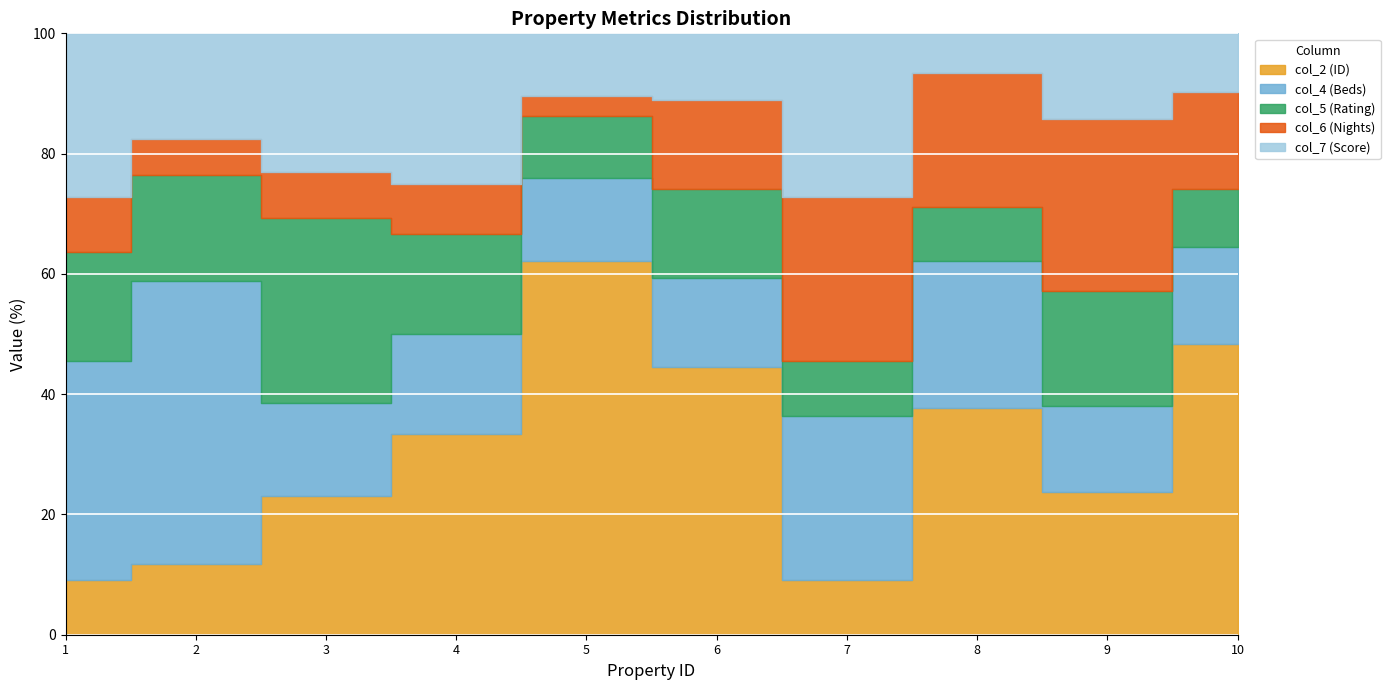

Which series changed the most between 5 and 9?

col_2